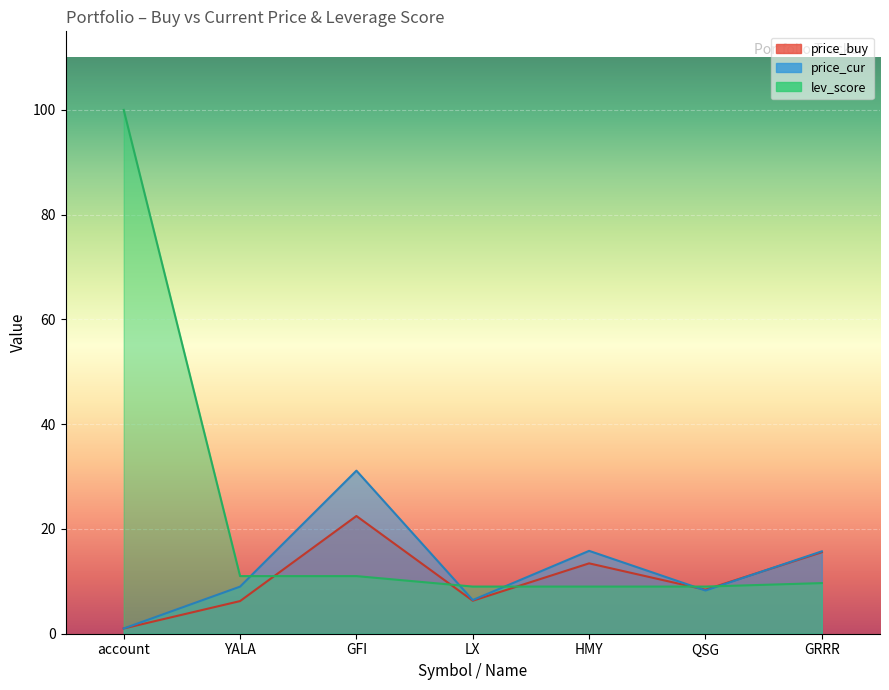

Does the chart display data point markers on the line(s)?

No